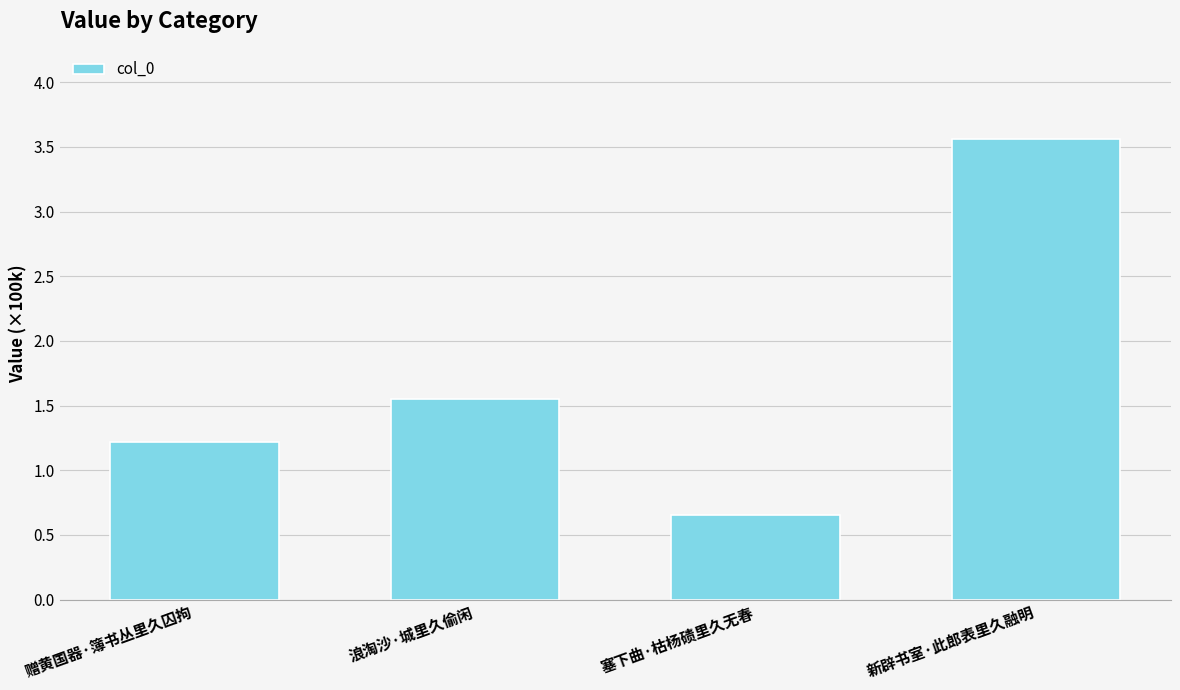

List the labels in order of value, smallest first.

塞下曲·枯杨碛里久无春, 赠黄国器·簿书丛里久囚拘, 浪淘沙·城里久偷闲, 新辟书室·此郎表里久融明